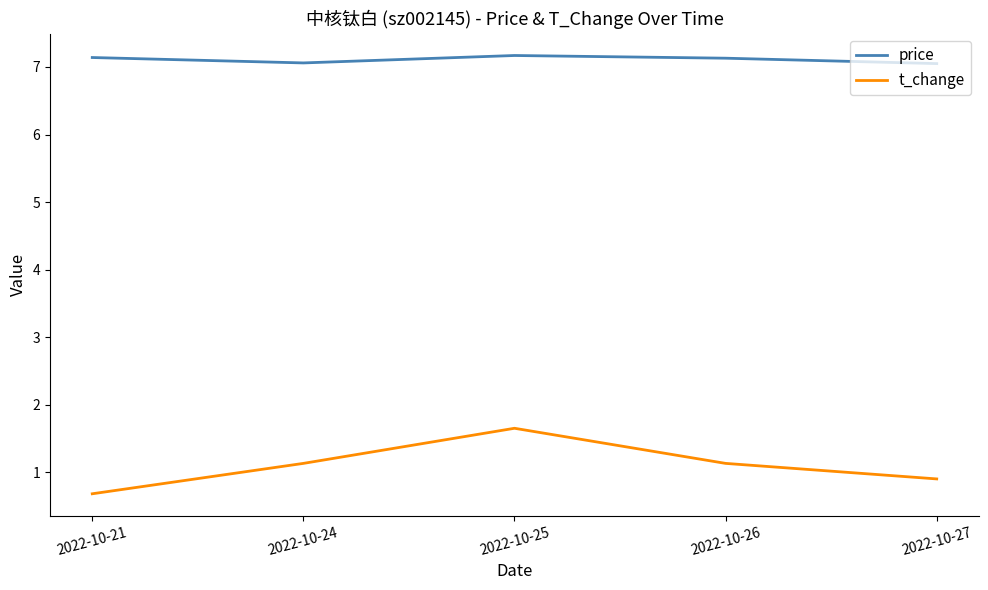

How many series are shown in this chart?

2